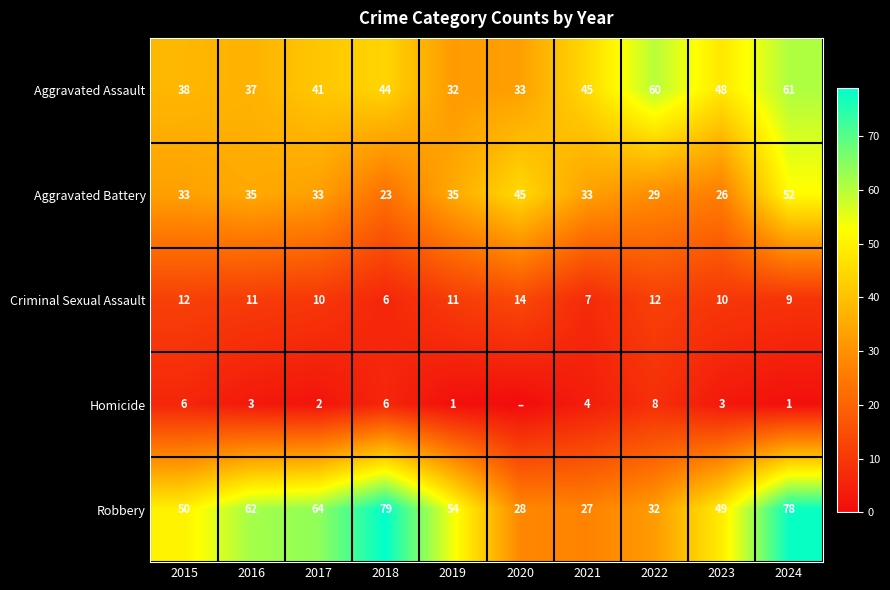

What is the sum of the Aggravated Assault values at 2019 and 2023?

80